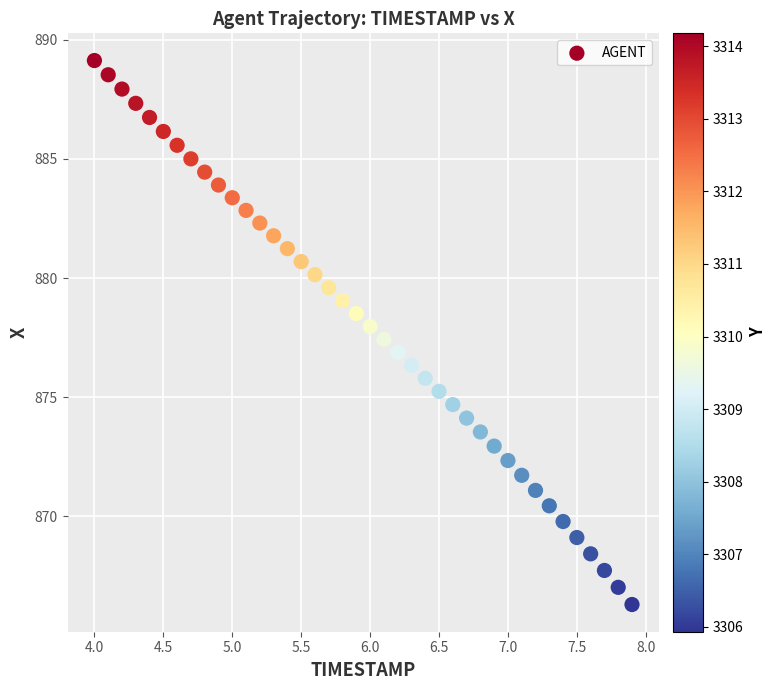

What is the range of Y values (max minus min)?

22.8